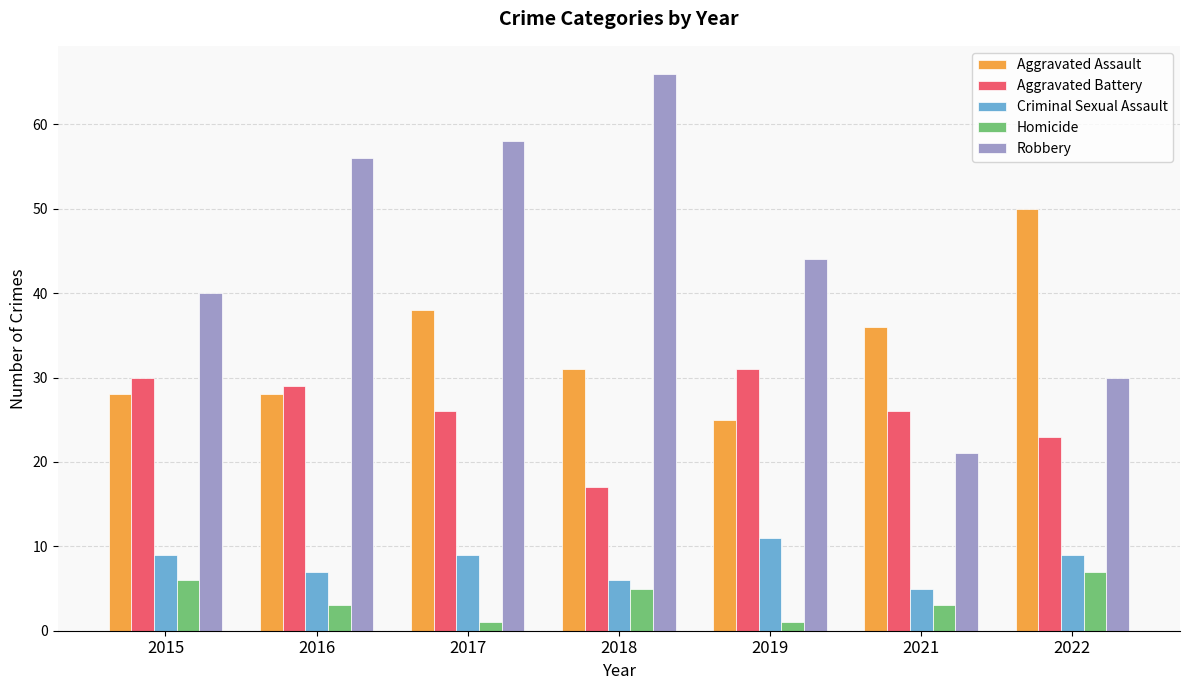

Which category has the highest value in the Aggravated Assault series?

2022